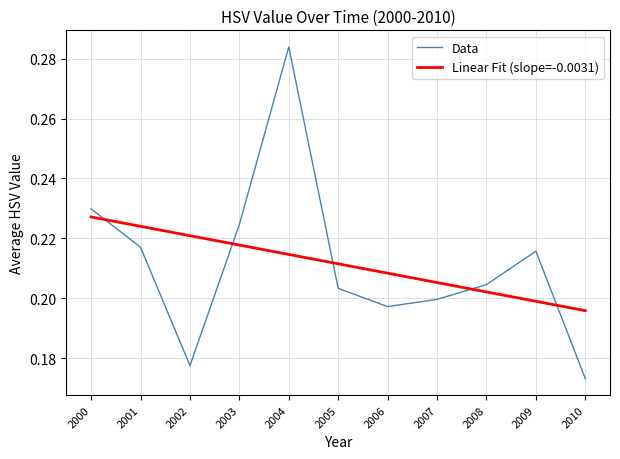

How many intersections are there between Linear Fit (slope=-0.0031) and Data?

5